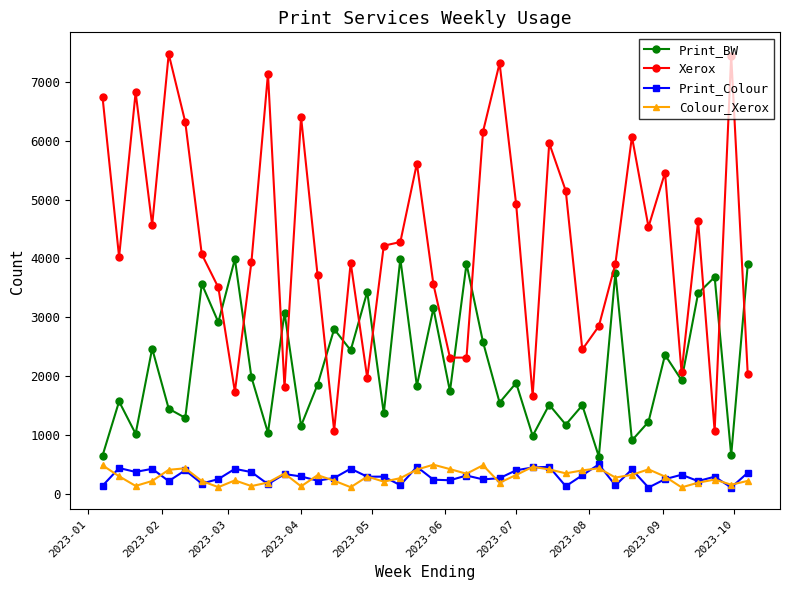

What is the highest value of the Colour_Xerox series?

491